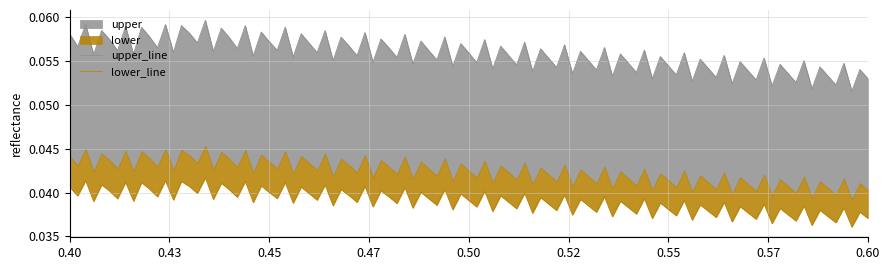

The value at 9 is 0.1. True or false?

False